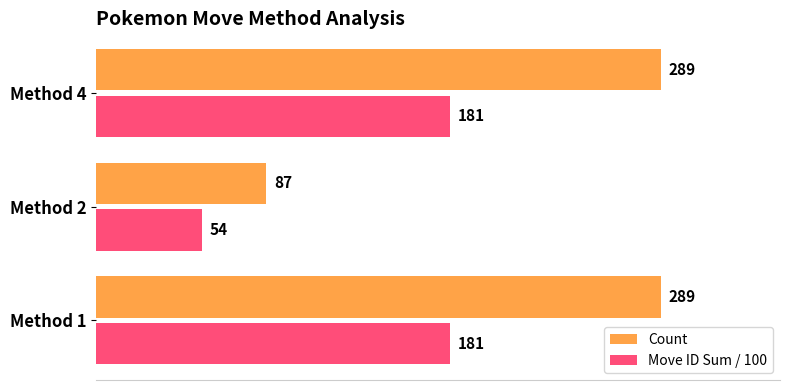

List the series in order of their overall mean, highest first.

Count, Move ID Sum / 100